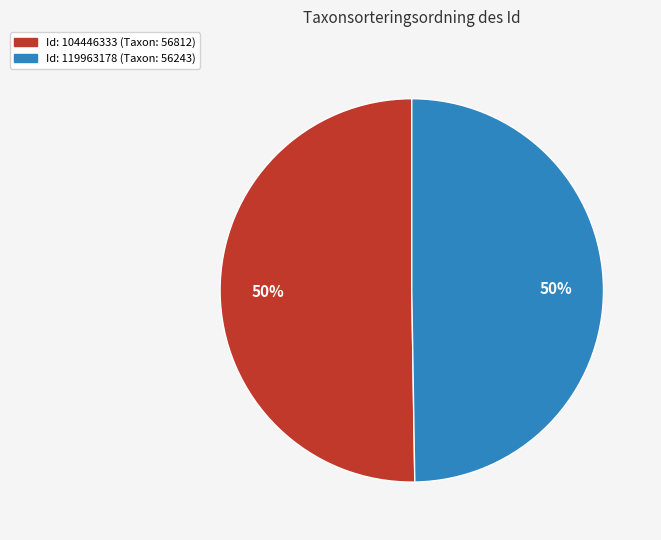

To the nearest percent, what percentage of the pie is Id: 104446333 (Taxon: 56812)?

50%